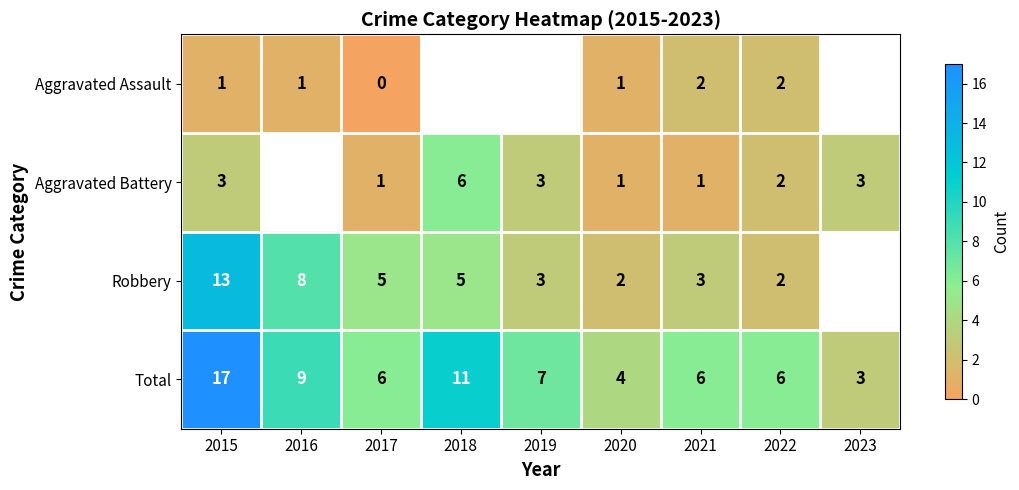

Which series changed the most between 2020 and 2022?

Total